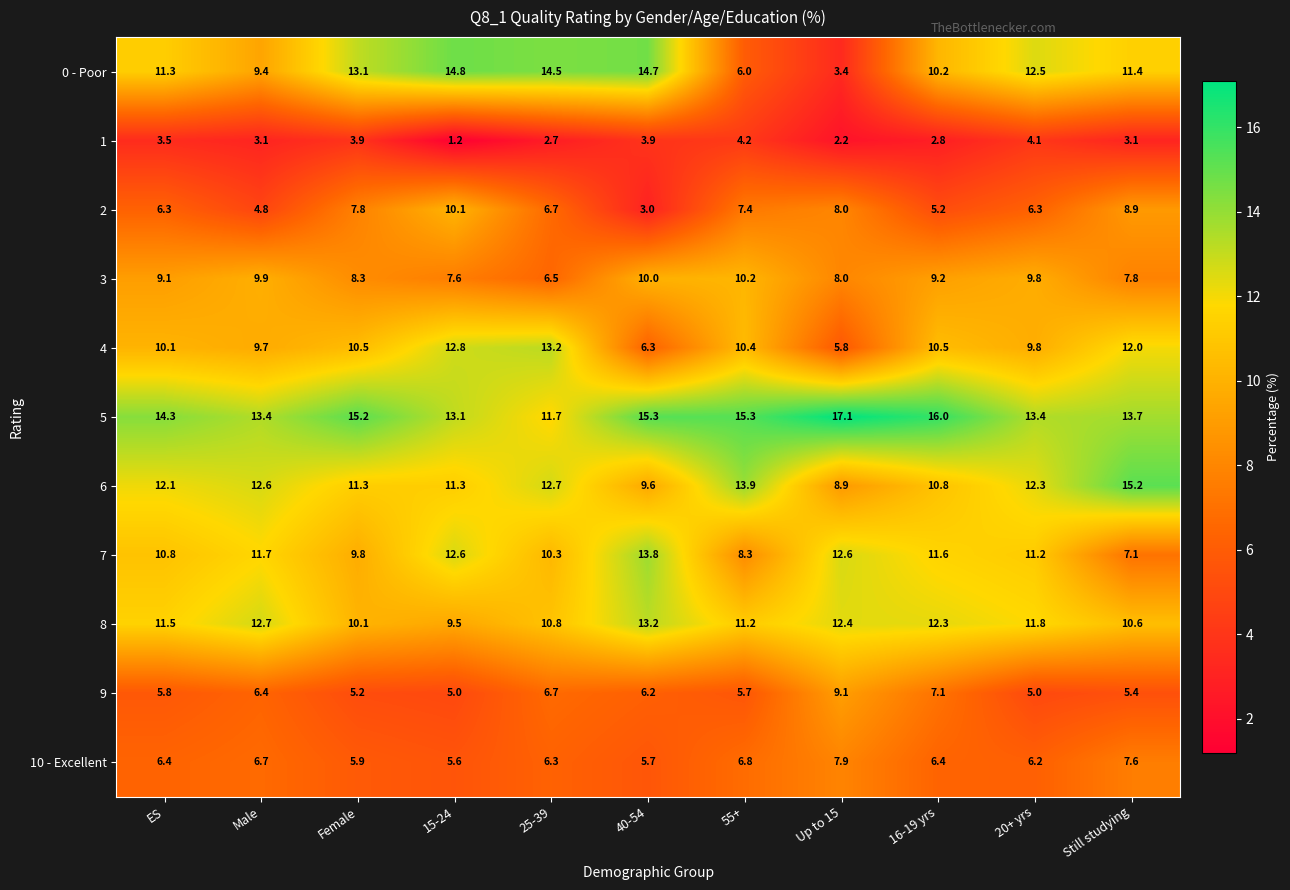

At Still studying, list the series in order from smallest to largest.

1, 9, 7, 10 - Excellent, 3, 2, 8, 0 - Poor, 4, 5, 6